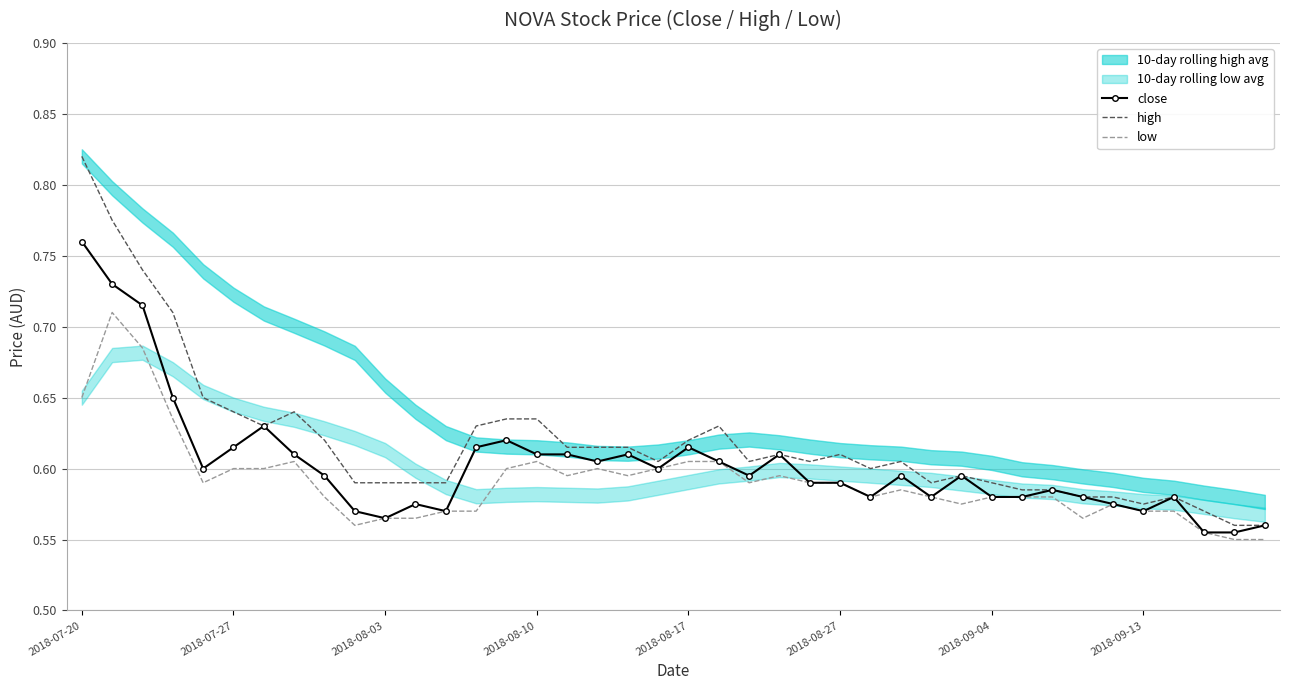

How many close values are between 0 and 1?

40